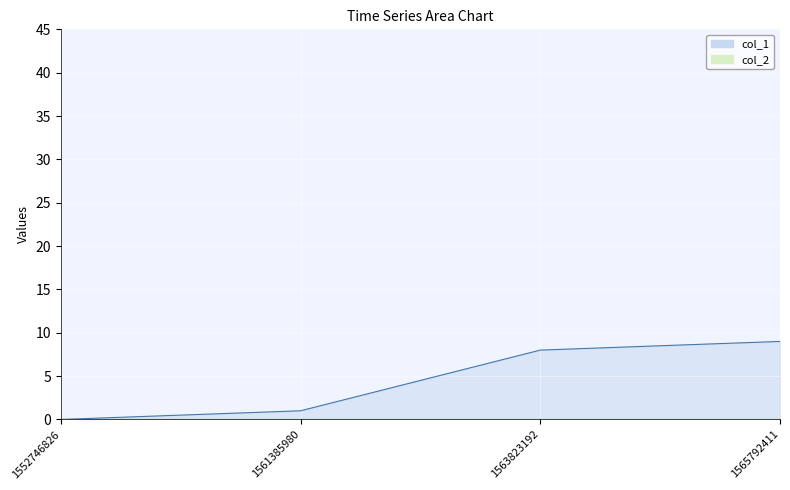

True or false: the data has more than 0 interior local peaks.

False